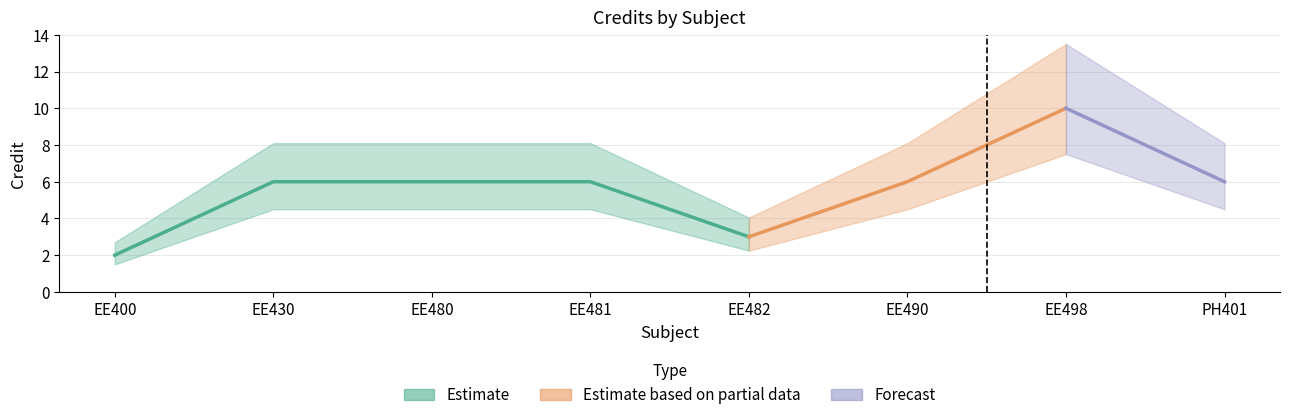

Where is the data nearest to the value 6?

EE430